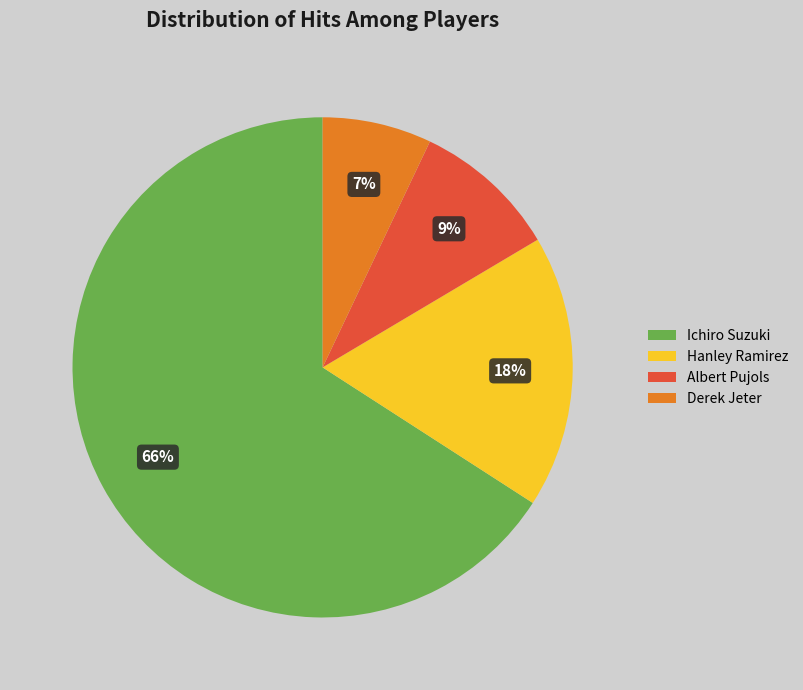

What is the largest slice in the pie chart?

Ichiro Suzuki